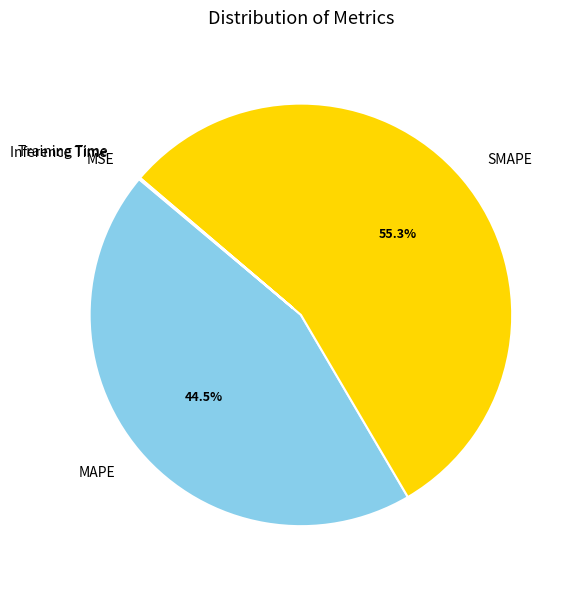

What is the majority slice?

SMAPE